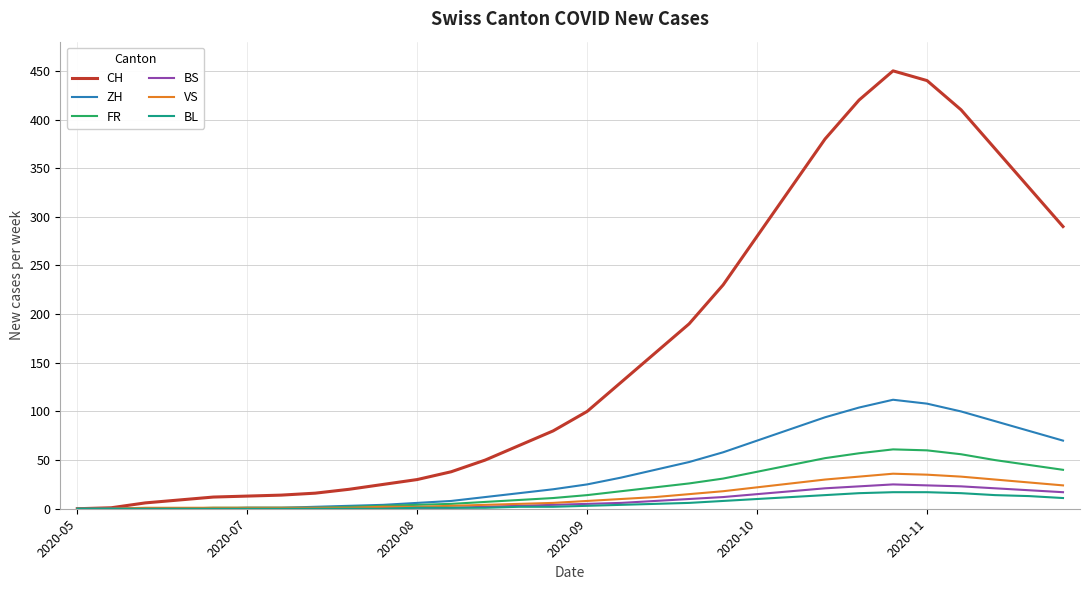

What is the greatest value displayed?

450